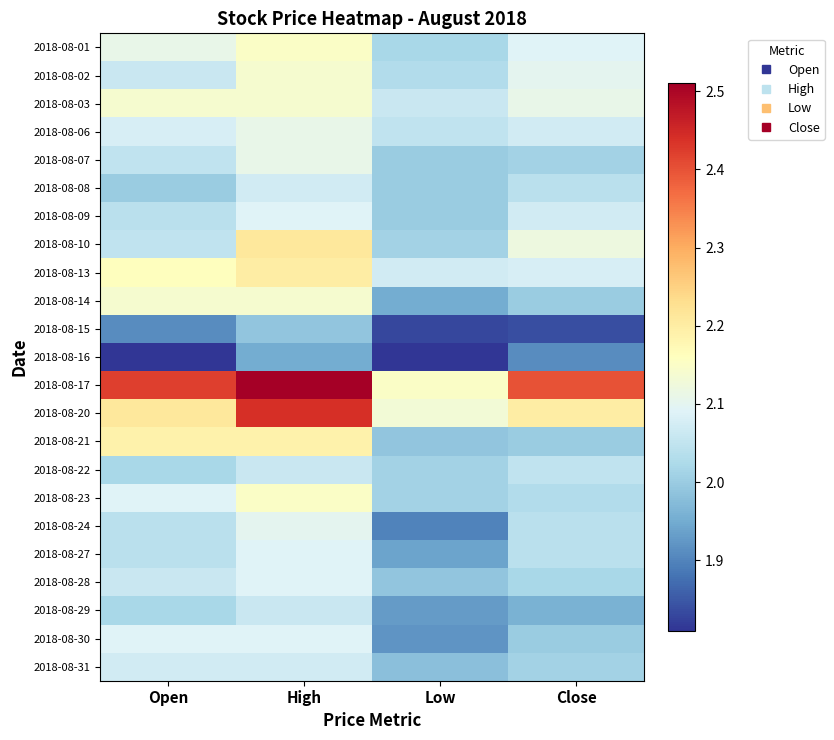

Reading left to right, extract all data points from this chart.

2018-08-01: Open=2.1	High=2.1	Low=2.0	Close=2.1
2018-08-02: Open=2.1	High=2.1	Low=2.0	Close=2.1
2018-08-03: Open=2.1	High=2.1	Low=2.1	Close=2.1
2018-08-06: Open=2.1	High=2.1	Low=2.0	Close=2.1
2018-08-07: Open=2.0	High=2.1	Low=2.0	Close=2.0
2018-08-08: Open=2.0	High=2.1	Low=2.0	Close=2.0
2018-08-09: Open=2.0	High=2.1	Low=2.0	Close=2.1
2018-08-10: Open=2.0	High=2.2	Low=2.0	Close=2.1
2018-08-13: Open=2.2	High=2.2	Low=2.1	Close=2.1
2018-08-14: Open=2.1	High=2.1	Low=1.9	Close=2.0
2018-08-15: Open=1.9	High=2.0	Low=1.8	Close=1.8
2018-08-16: Open=1.8	High=1.9	Low=1.8	Close=1.9
2018-08-17: Open=2.4	High=2.5	Low=2.1	Close=2.4
2018-08-20: Open=2.2	High=2.4	Low=2.1	Close=2.2
2018-08-21: Open=2.2	High=2.2	Low=2.0	Close=2.0
2018-08-22: Open=2.0	High=2.1	Low=2.0	Close=2.0
2018-08-23: Open=2.1	High=2.1	Low=2.0	Close=2.0
2018-08-24: Open=2.0	High=2.1	Low=1.9	Close=2.0
2018-08-27: Open=2.0	High=2.1	Low=1.9	Close=2.0
2018-08-28: Open=2.1	High=2.1	Low=2.0	Close=2.0
2018-08-29: Open=2.0	High=2.1	Low=1.9	Close=2.0
2018-08-30: Open=2.1	High=2.1	Low=1.9	Close=2.0
2018-08-31: Open=2.1	High=2.1	Low=2.0	Close=2.0